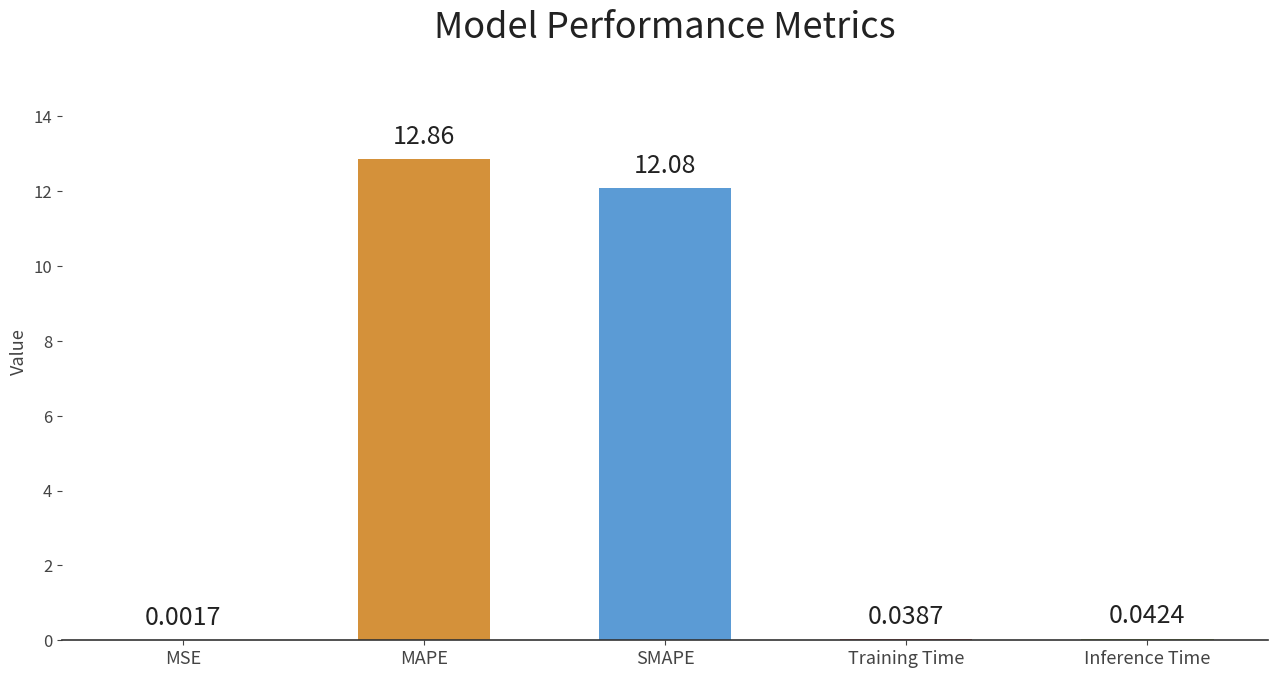

Are the bars horizontal?

No